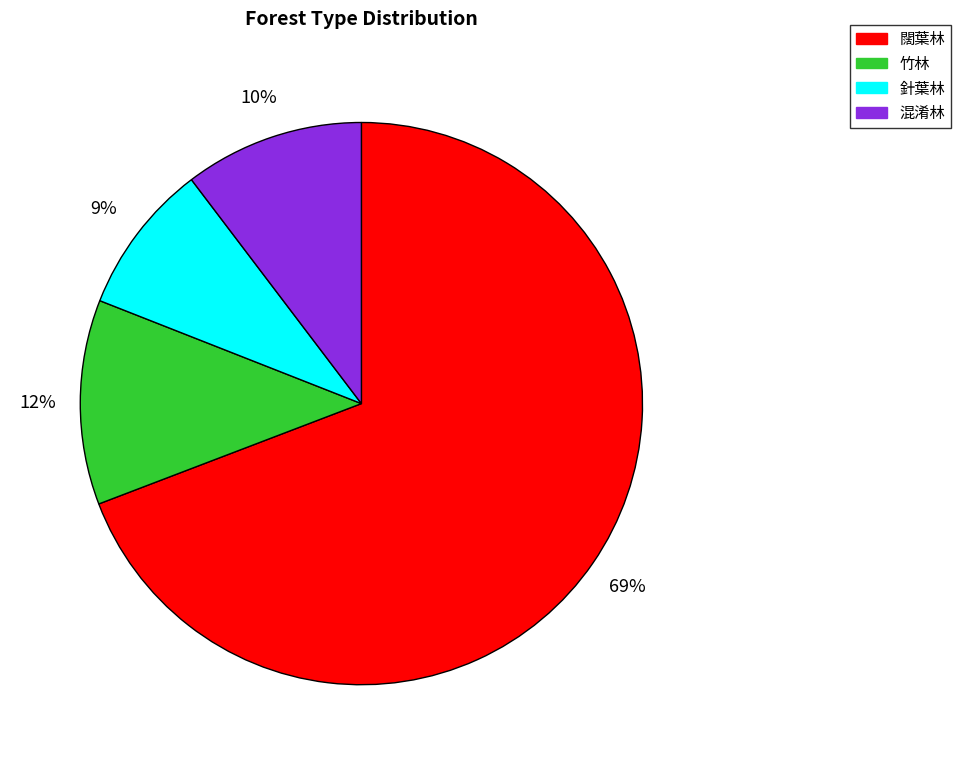

Count the number of slices in the pie.

4